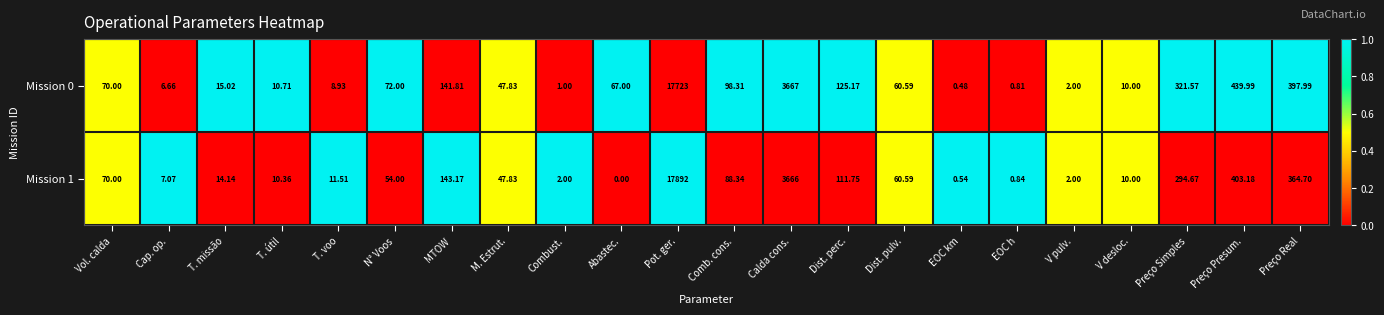

Which category has the highest value across all series?

Pot. ger.